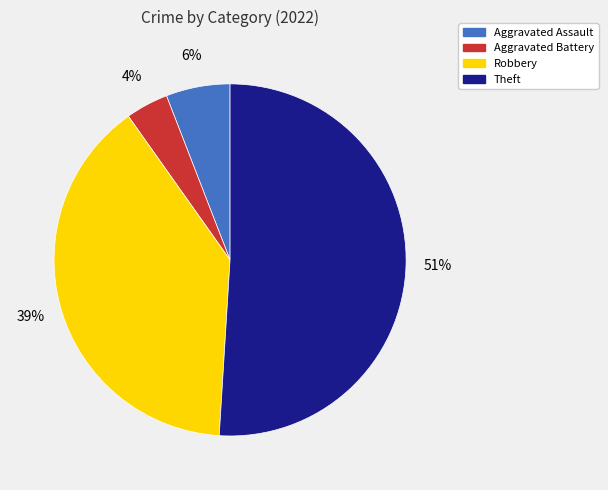

The Aggravated Assault slice represents 1% of the pie. True or false?

False